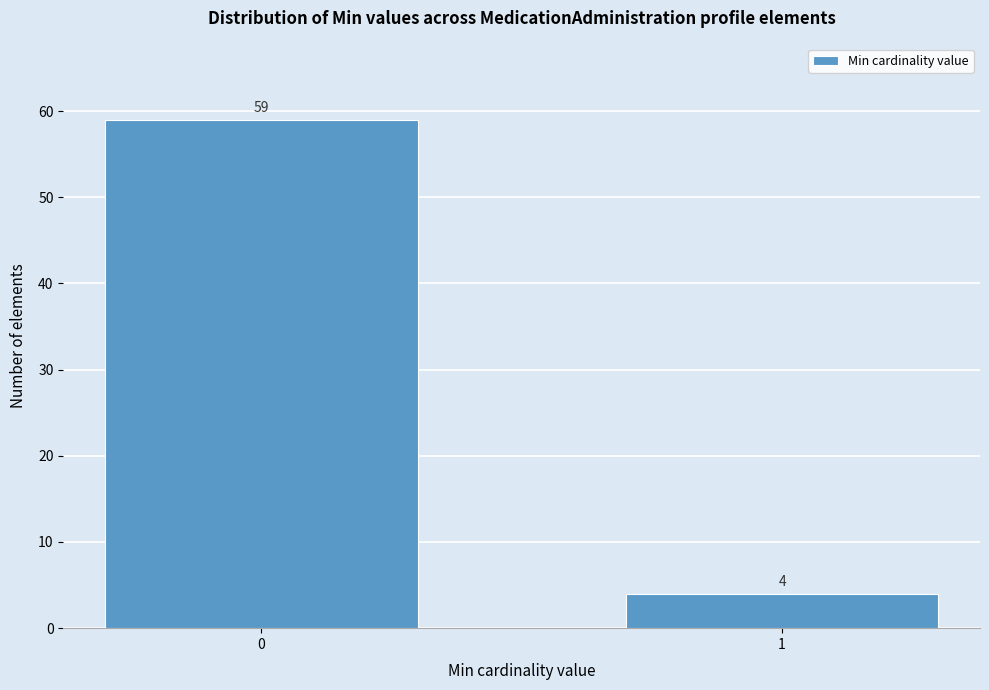

Reading right to left, list all the values displayed in this chart.

1=4	0=59